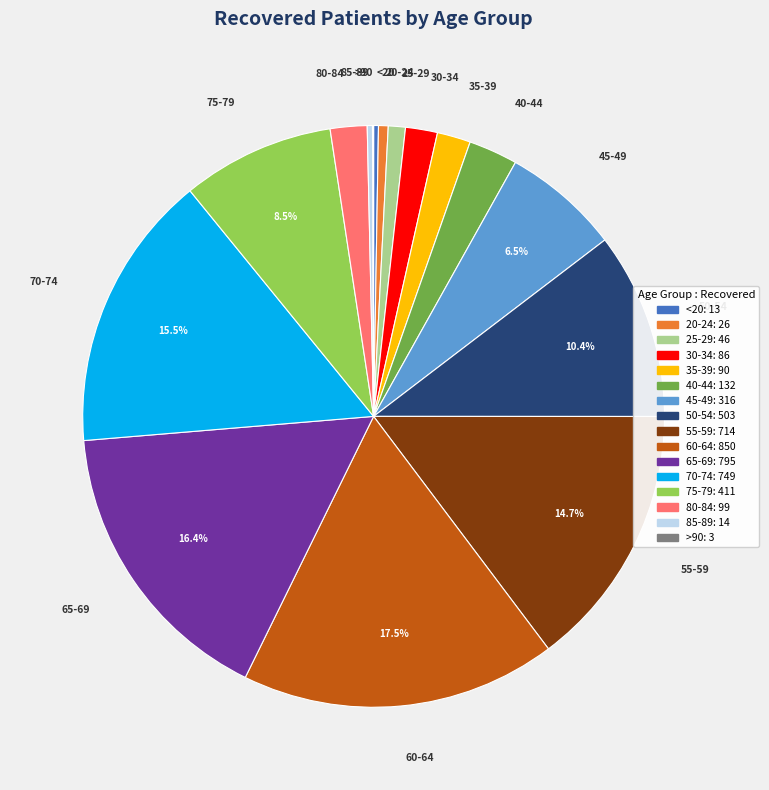

Which has a higher value, 75-79 or <20?

75-79